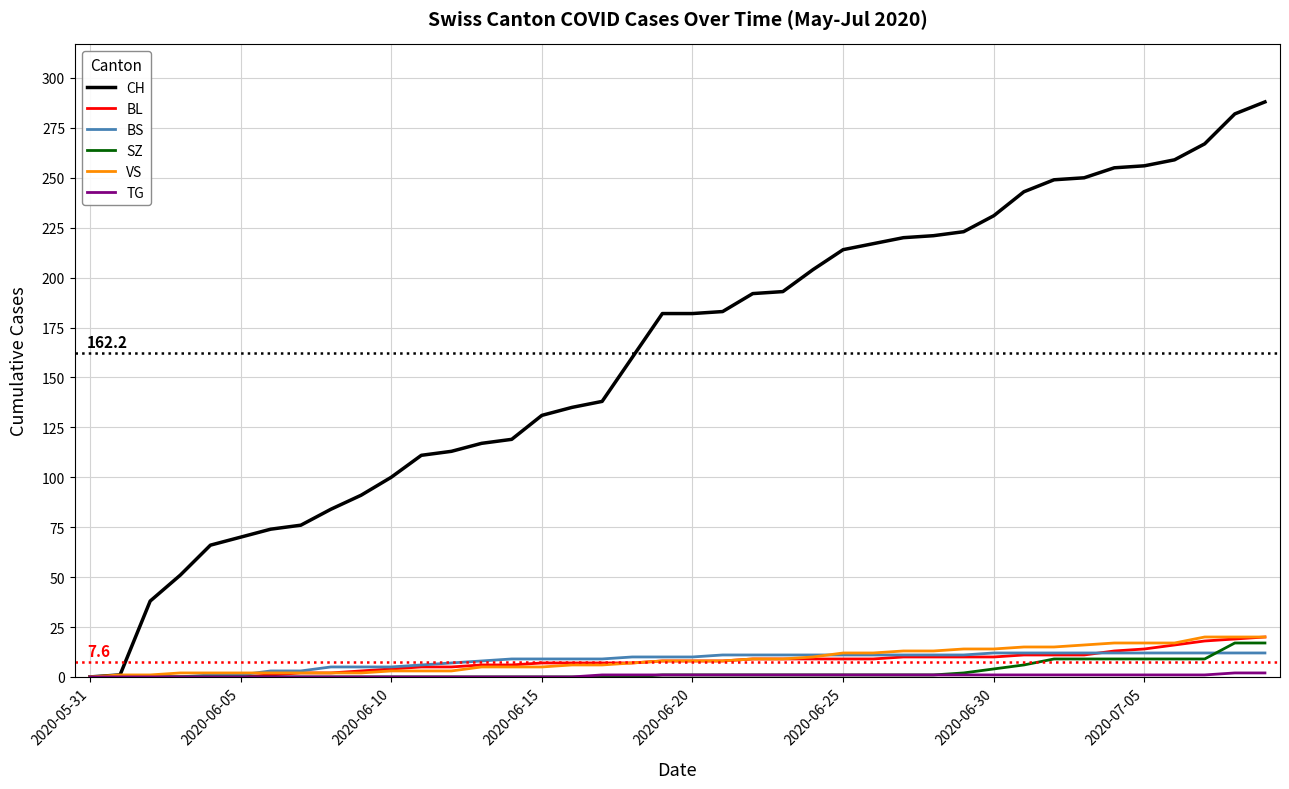

Which series has the largest total across all categories?

CH